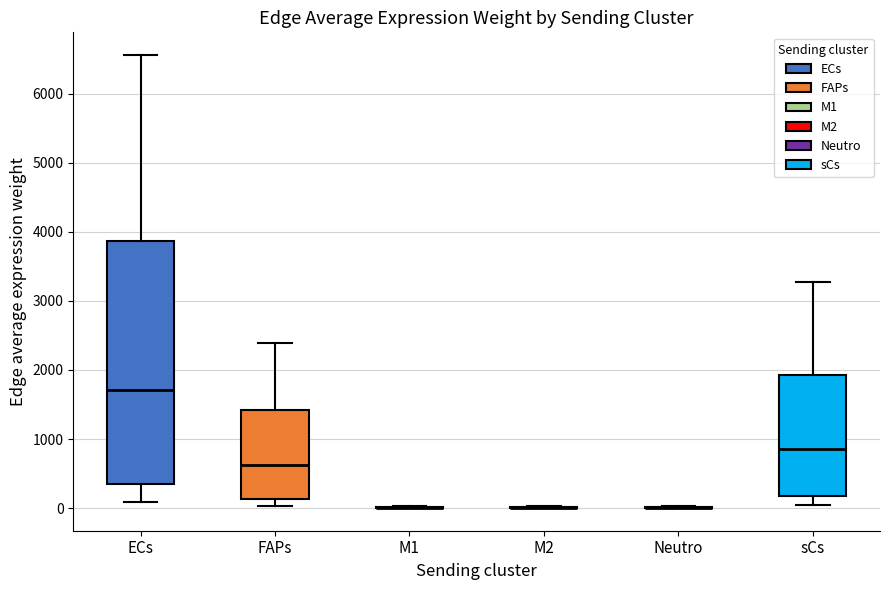

Reading left to right, transcribe this box plot: for each box, give where its median line is, the range the box spans, and where its two whiskers end, as read against the y-axis. The values are not printed on the chart, so give them approximately, as read against the axis.

ECs: median 1700, box 400 to 3900, whiskers 100 to 6600
FAPs: median 600, box 100 to 1400, whiskers 0 to 2400
M1: box collapsed to a line at 0, whiskers 0 to 0
M2: box collapsed to a line at 0, whiskers 0 to 0
Neutro: box collapsed to a line at 0, whiskers 0 to 0
sCs: median 900, box 200 to 1900, whiskers 0 to 3300